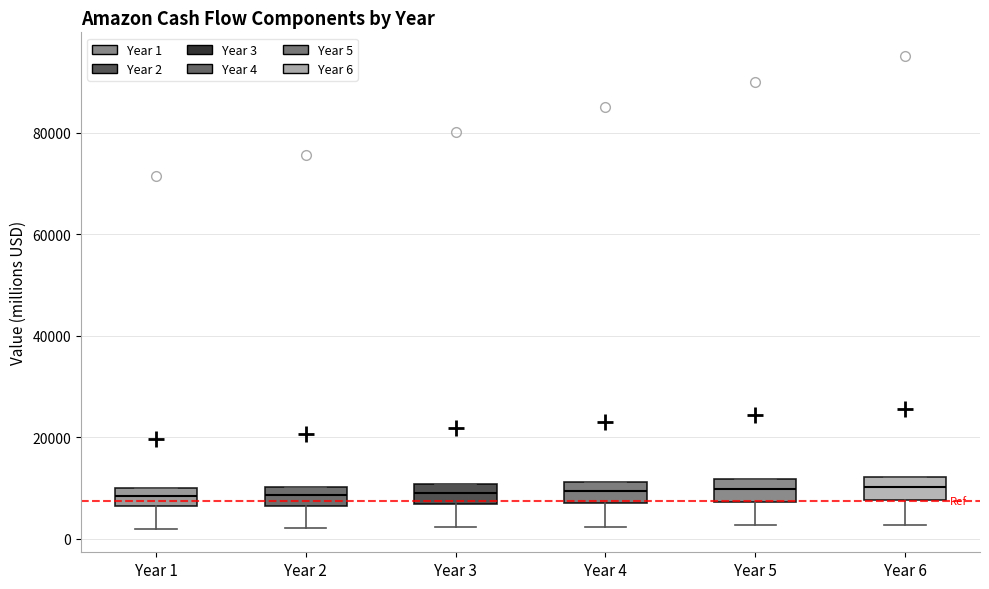

Reading left to right, read every box against the y-axis: the position of its median line, the range the box covers, and the ends of its whiskers. The values are not printed on the chart, so give them approximately, as read against the axis.

Year 1: median 8000, box 6000 to 10000, whiskers 2000 to 10000
Year 2: median 8000, box 6000 to 10000, whiskers 2000 to 10000
Year 3: median 10000 (inside the box), box 6000 to 10000, whiskers 2000 to 10000
Year 4: median 10000, box 8000 to 12000, whiskers 2000 to 12000
Year 5: median 10000, box 8000 to 12000, whiskers 2000 to 12000
Year 6: median 10000, box 8000 to 12000, whiskers 2000 to 12000